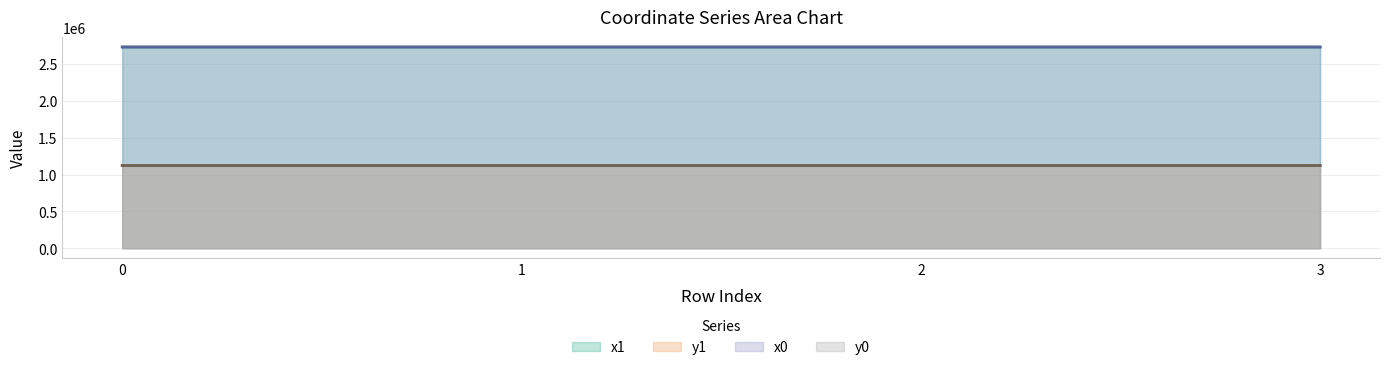

In x1, how many points are higher than both neighbors (excluding endpoints)?

1